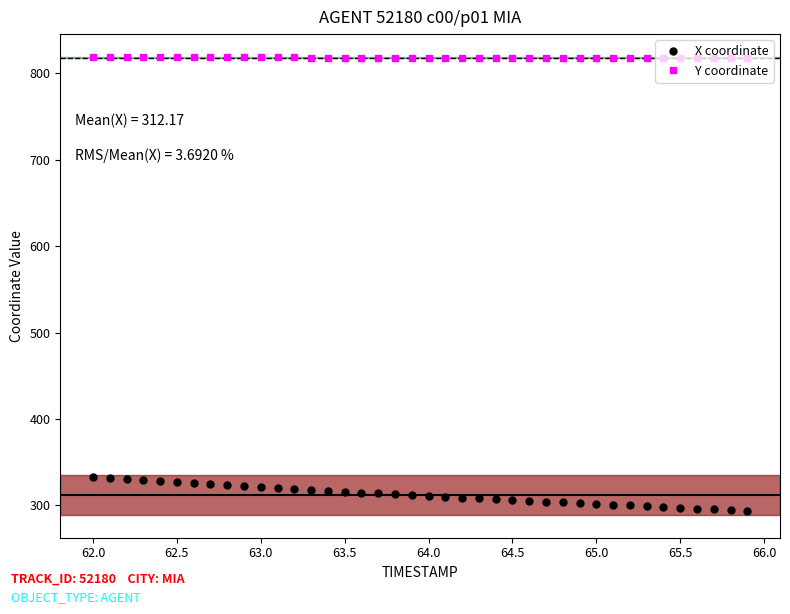

At how many categories does at least one series exceed 472?

40